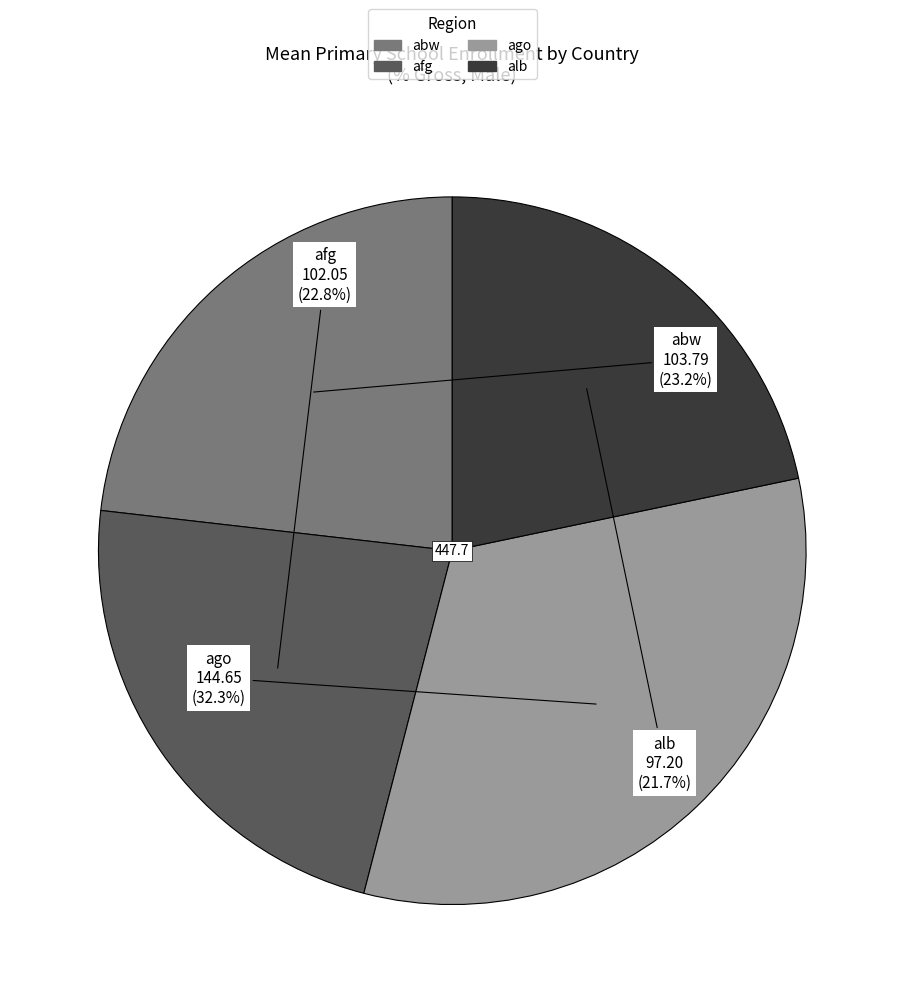

Is there a majority slice in this chart?

No